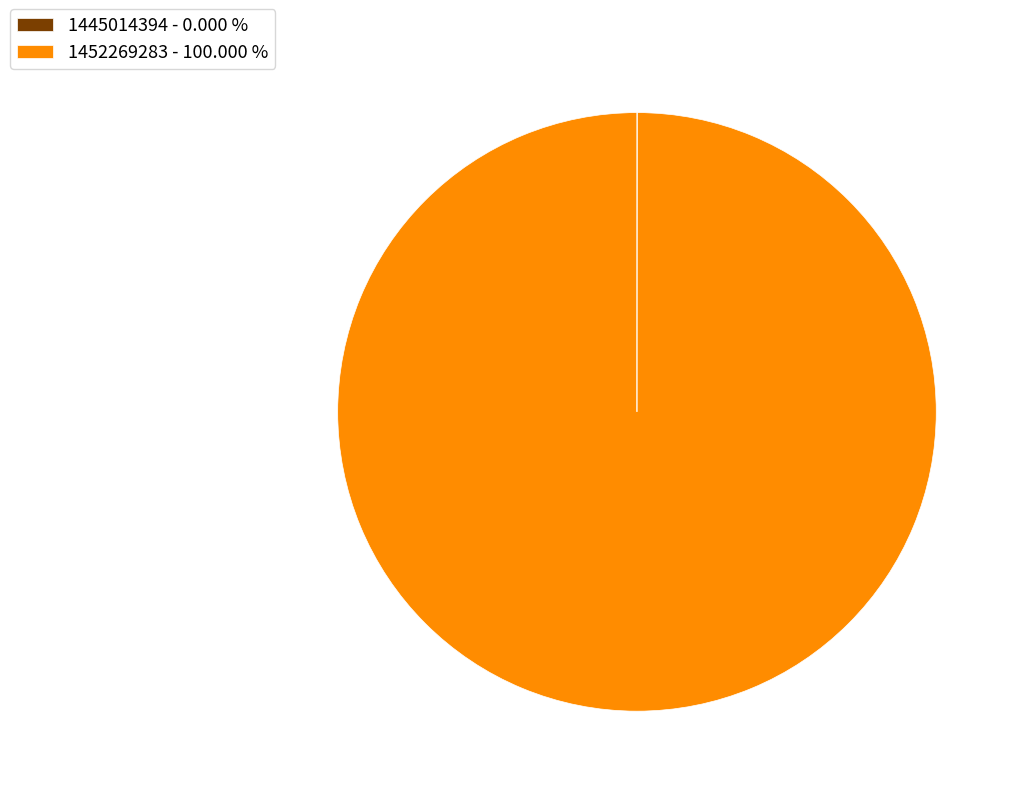

Is there a majority slice in this chart?

Yes